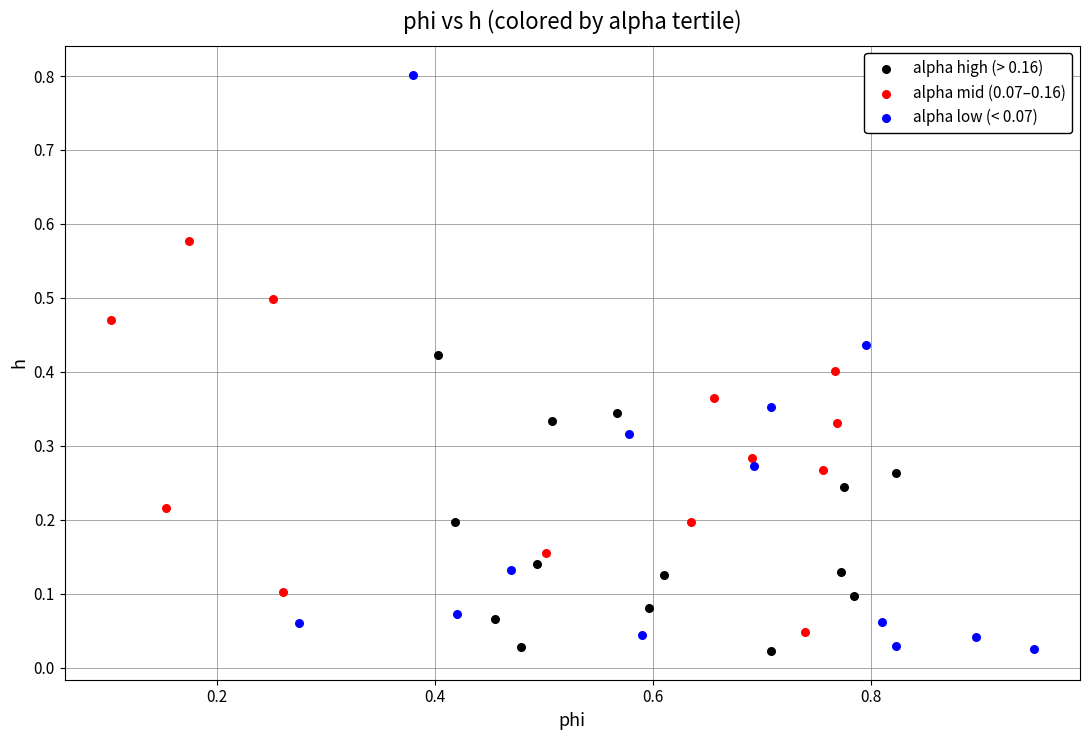

Which series reaches the maximum Y coordinate?

alpha low (< 0.07)